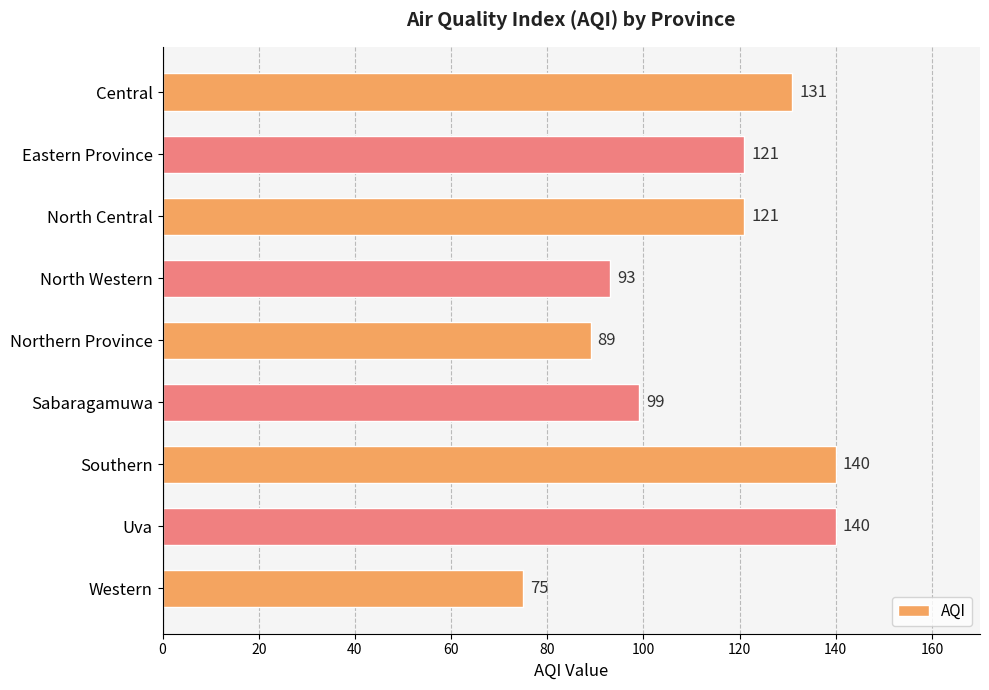

Approximately how many times larger is the value at Sabaragamuwa compared to Western?

1.3